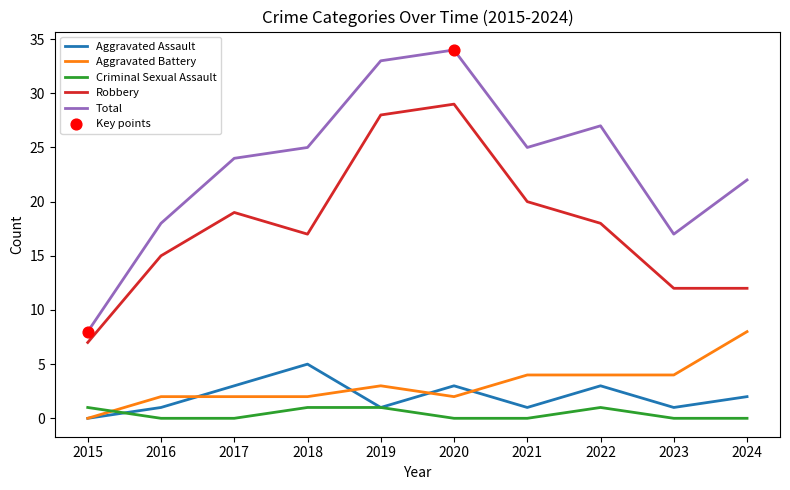

What is the total value across all series at 2022?

53